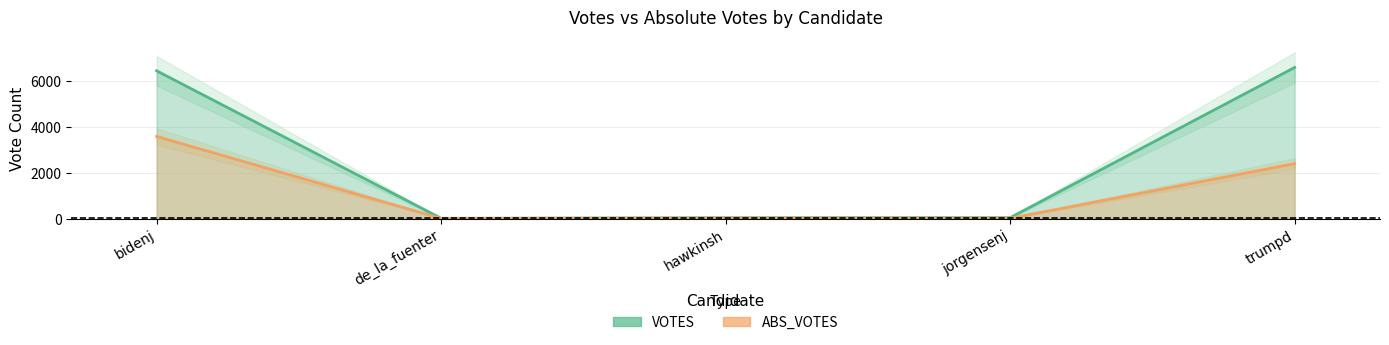

Is the value of VOTES at de_la_fuenter greater than the value of ABS_VOTES at hawkinsh?

No